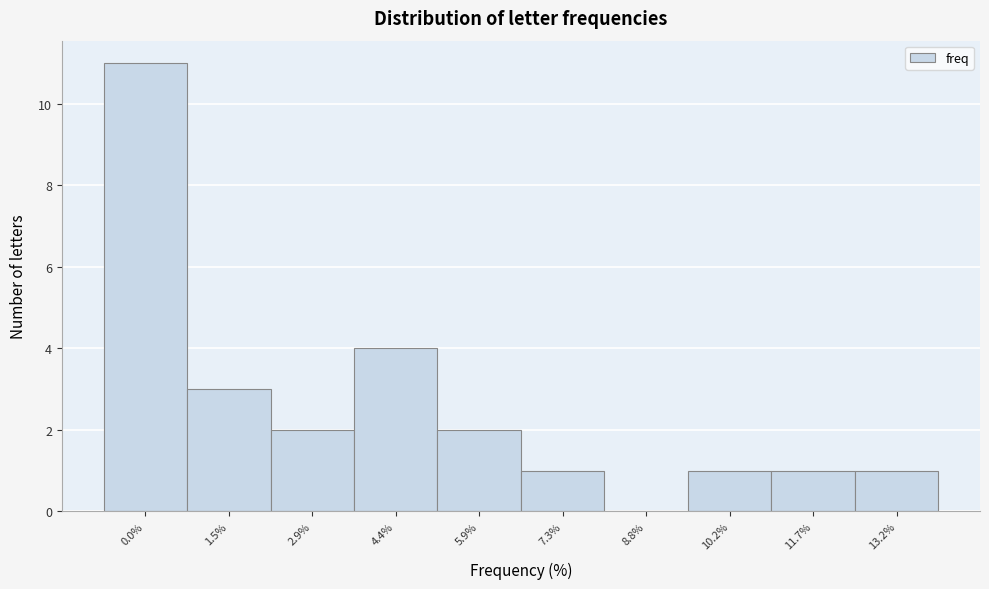

Reading left to right, transcribe all the data shown in this chart.

0.0%=11	1.5%=3	2.9%=2	4.4%=4	5.9%=2	7.3%=1	8.8%=0	10.2%=1	11.7%=1	13.2%=1